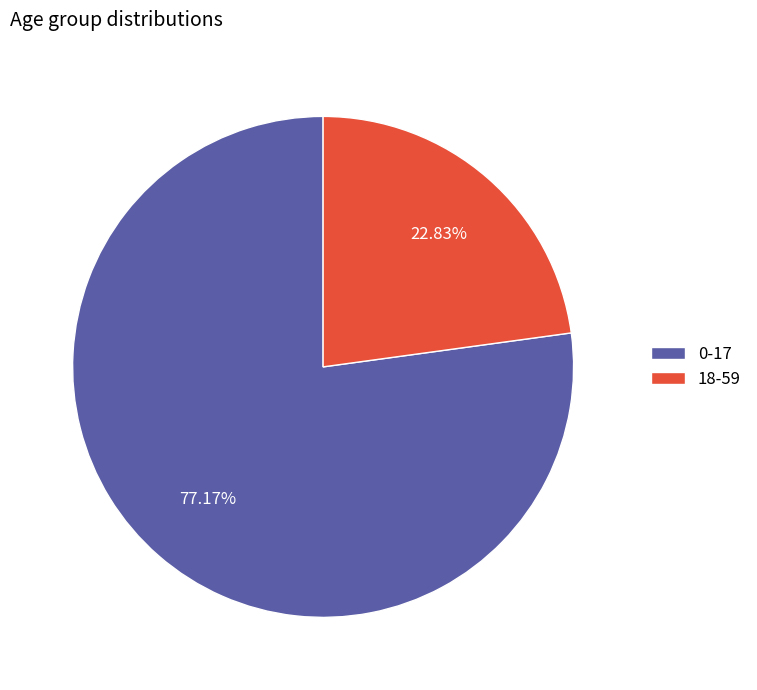

Count the number of slices in the pie.

2